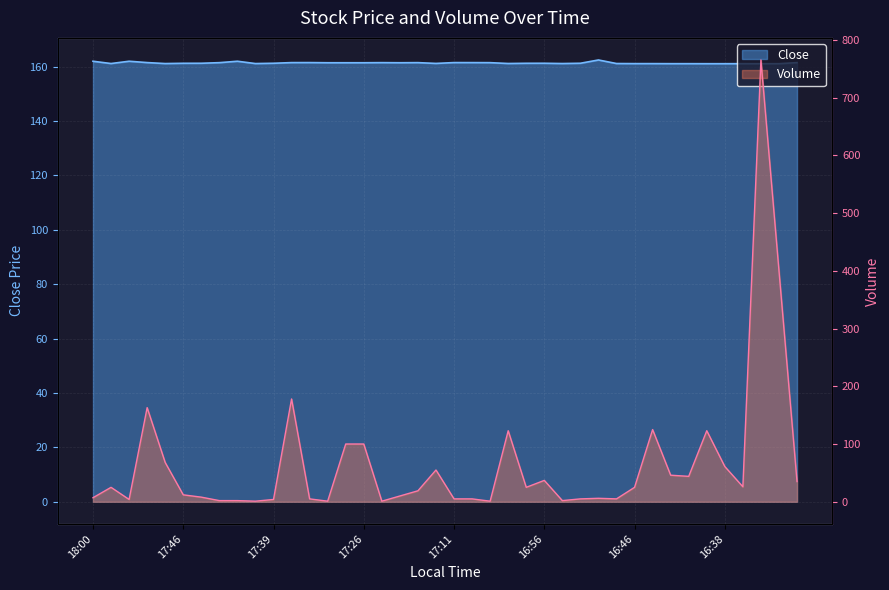

Which series has the largest total across all categories?

Close